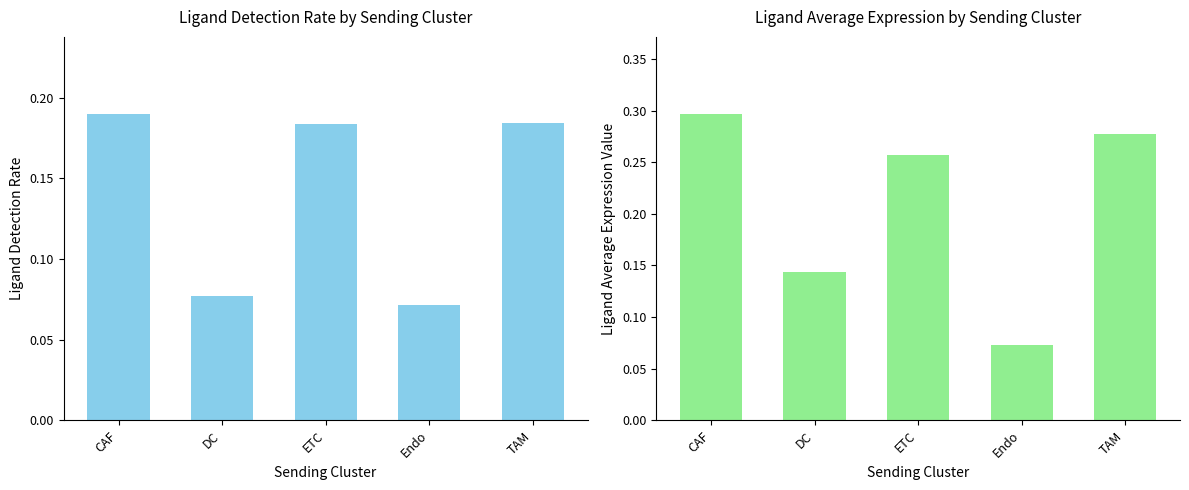

What is the label of the 5th bar from the right?

CAF